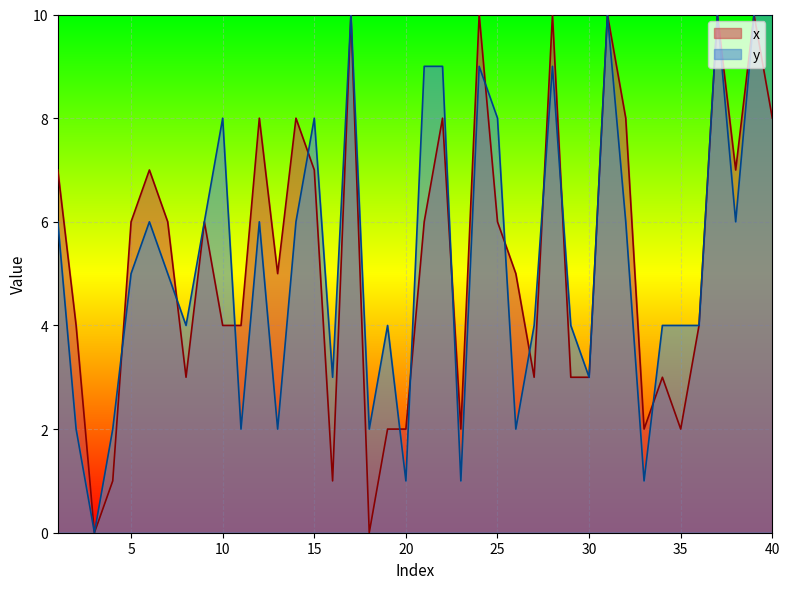

At which category is the sum across all series the highest?

17